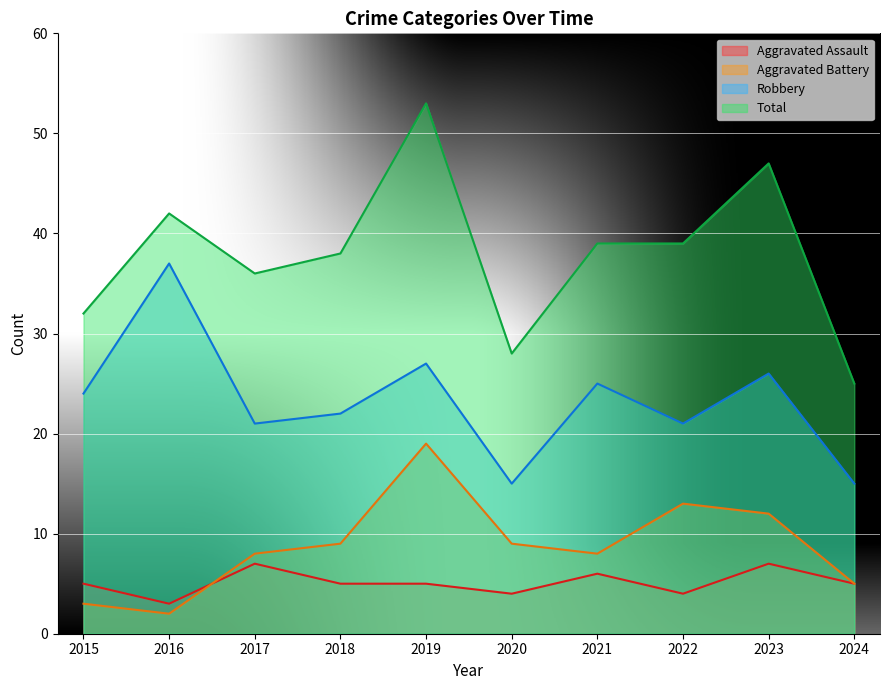

True or false: Robbery has a value of 21 at 2017.

True